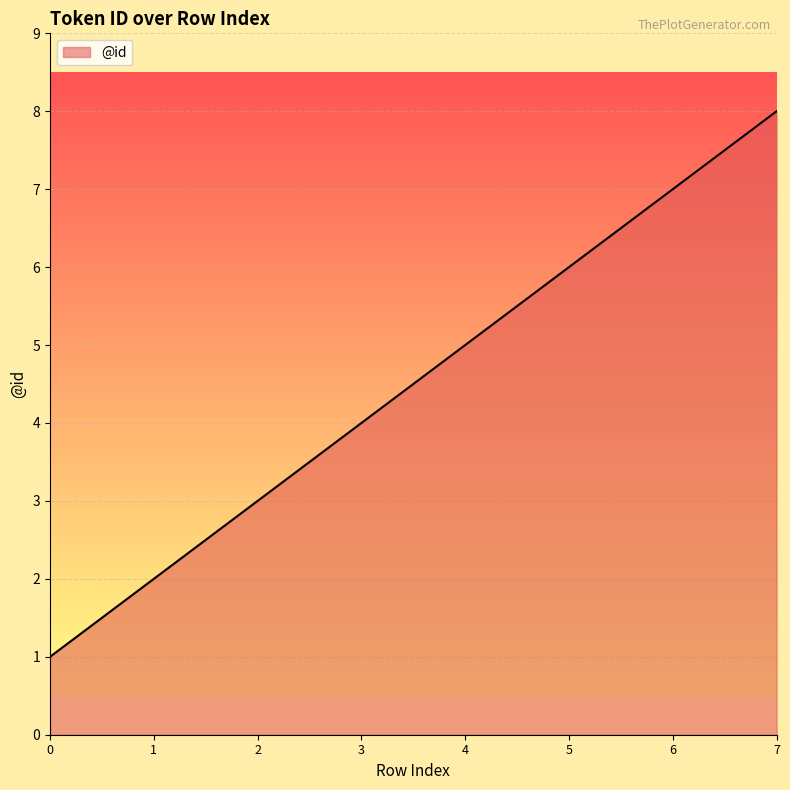

Does the chart have visible grid lines?

Yes